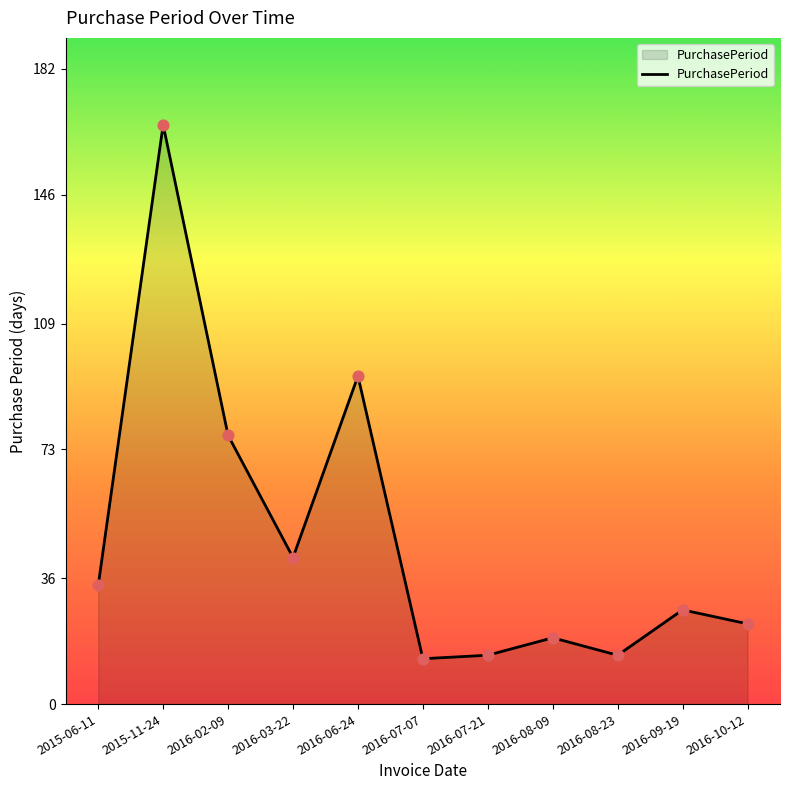

Between 2015-06-11 and 2016-03-22, which is larger?

2016-03-22